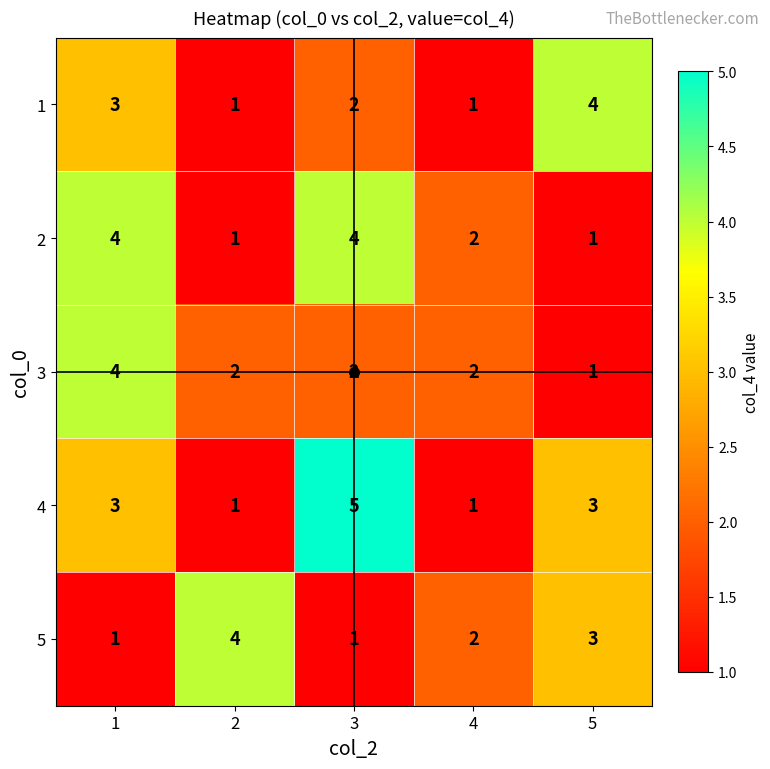

How many categories are shown in the chart?

5